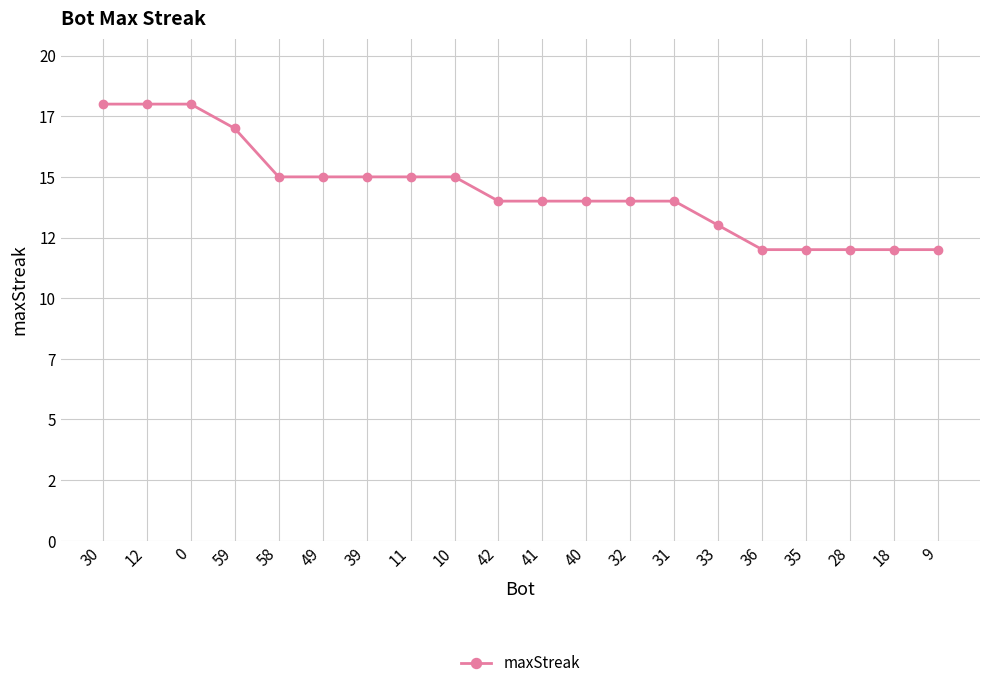

Does the chart have visible grid lines?

Yes